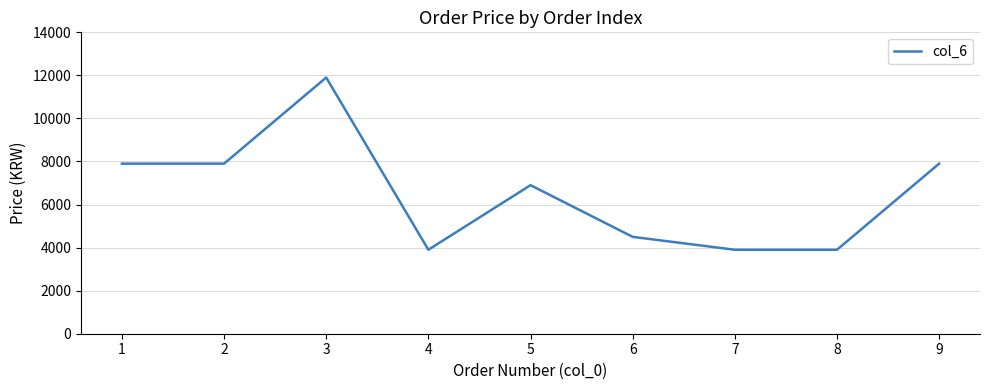

Which label corresponds to the largest value in the chart?

3